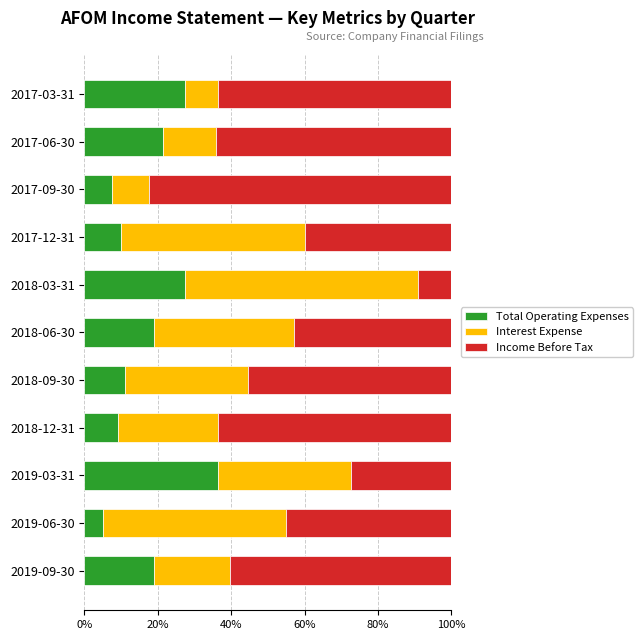

What is the sum of the Total Operating Expenses values at 2018-12-31 and 2019-03-31?

45.5